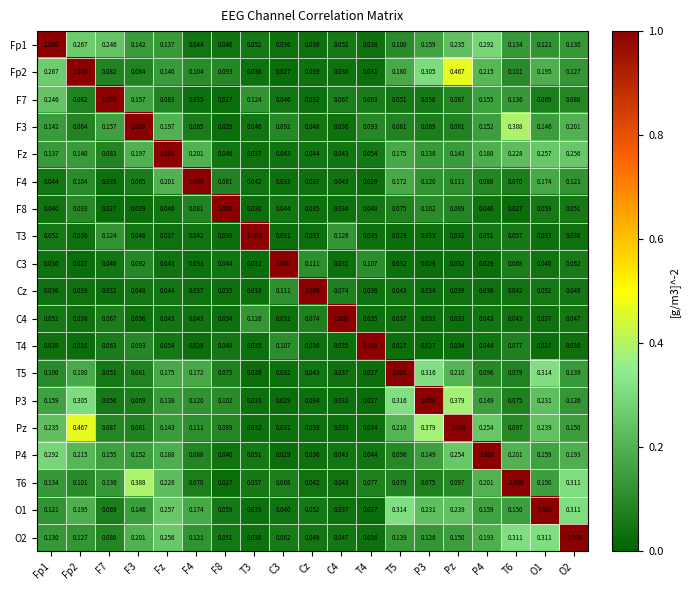

At which category is the sum across all series the highest?

Pz